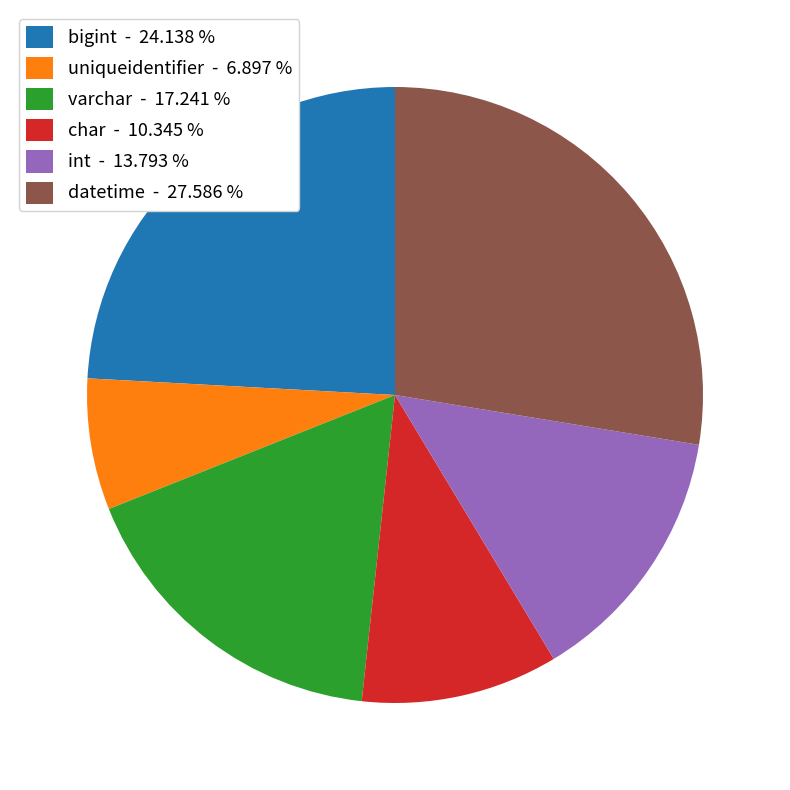

What is the largest slice in the pie chart?

datetime